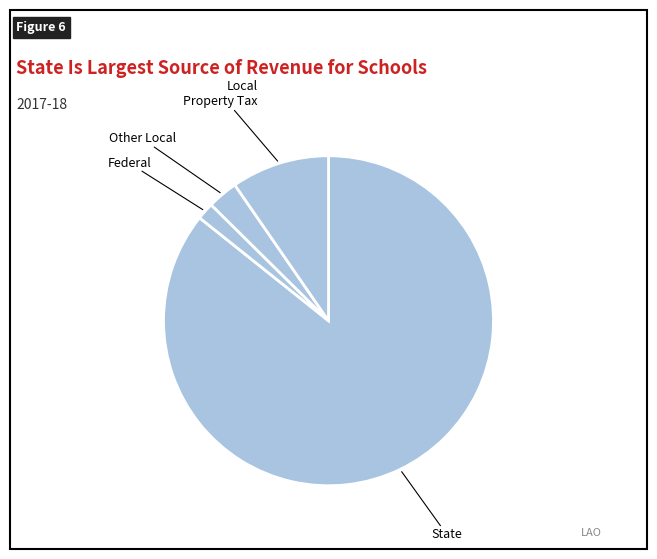

Which category accounts for the majority?

State